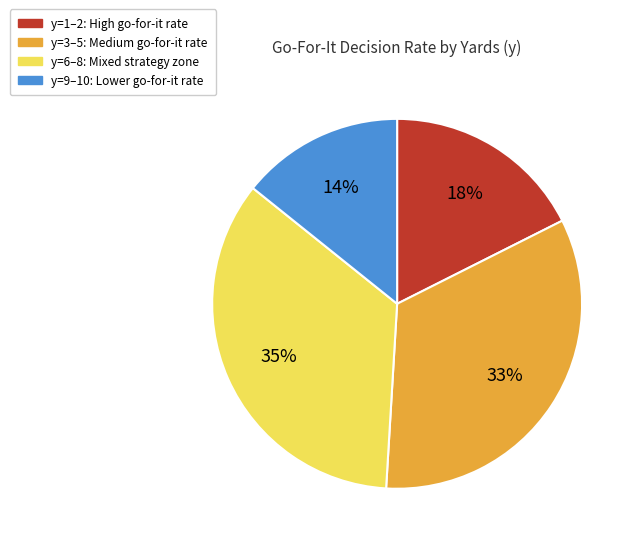

To the nearest percent, what is the difference between the largest and smallest slice percentages?

21%